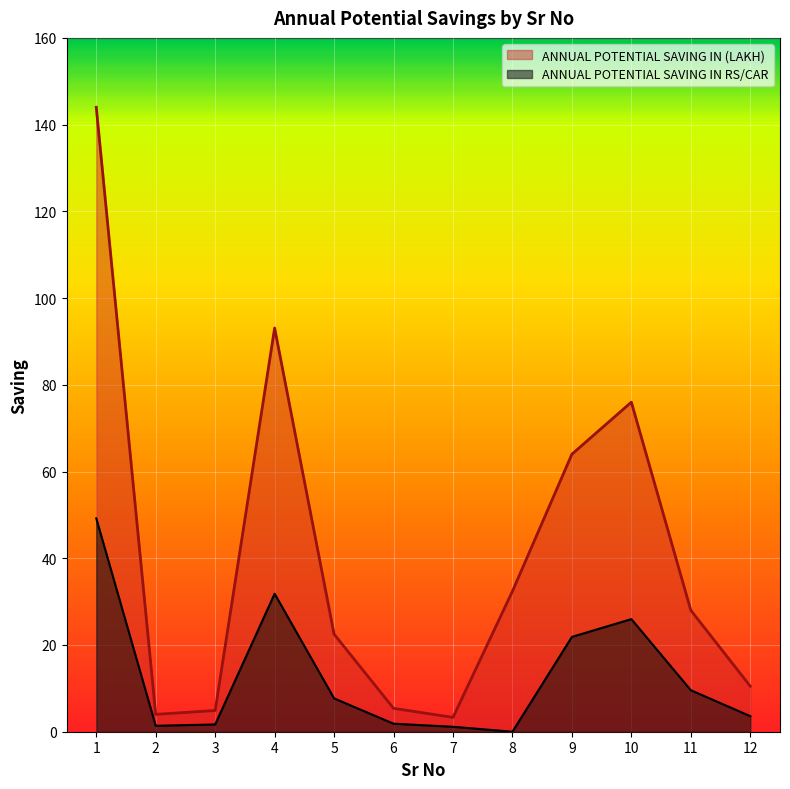

Does the chart display data point markers on the line(s)?

No